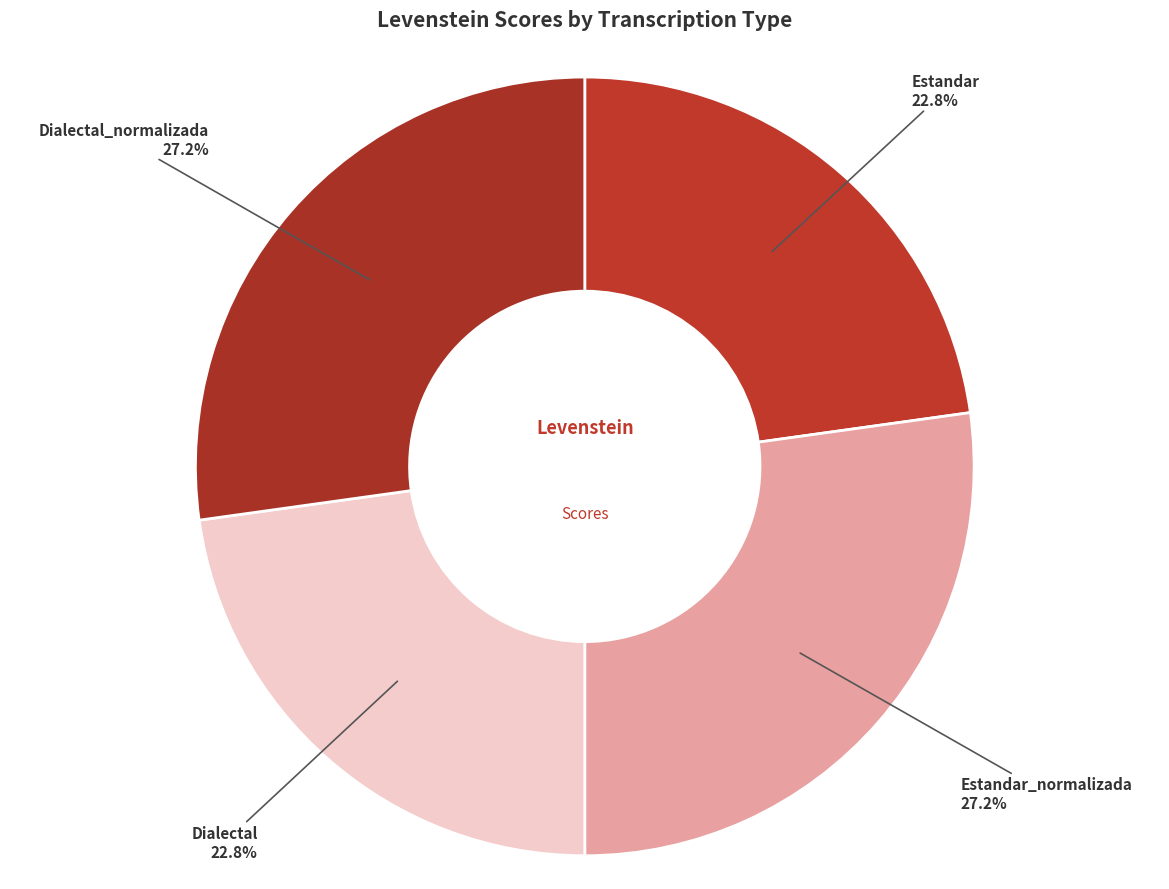

How many segments does this pie chart have?

4